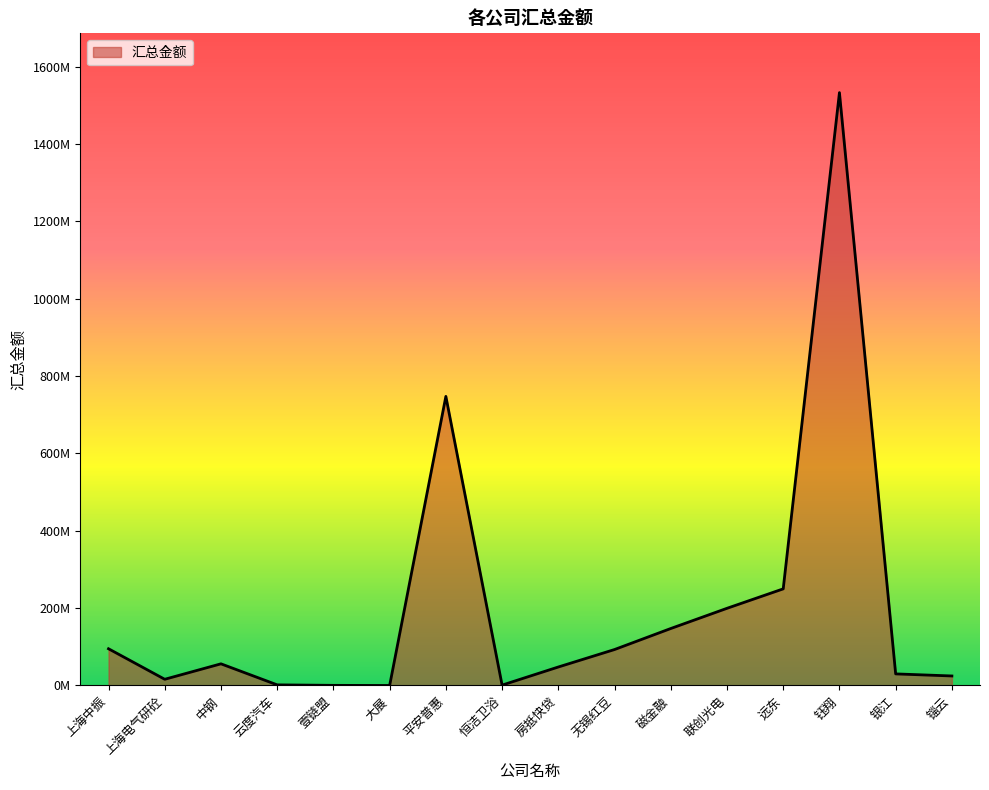

Which has a higher value, 上海电气研砼 or 联创光电?

联创光电